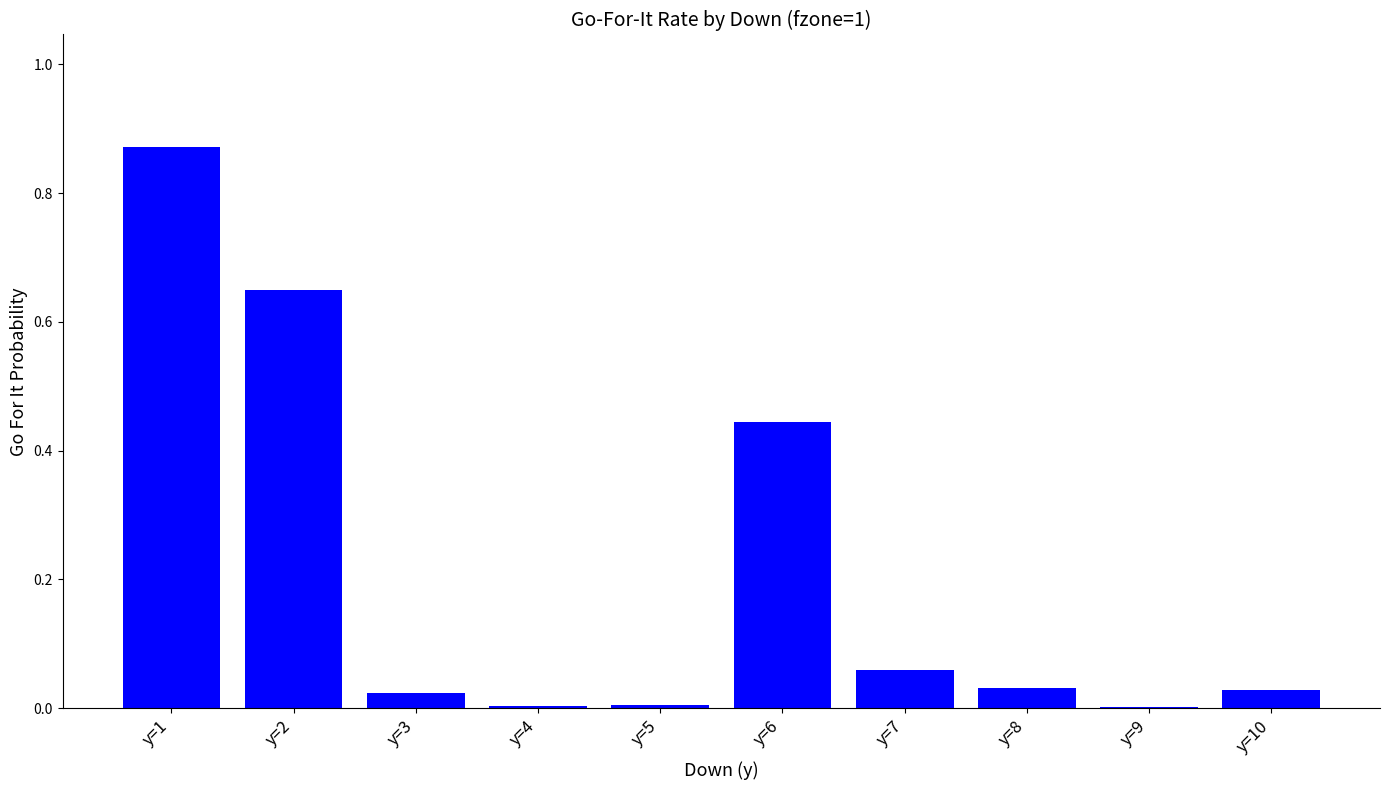

Between y=8 and y=6, which is larger?

y=6